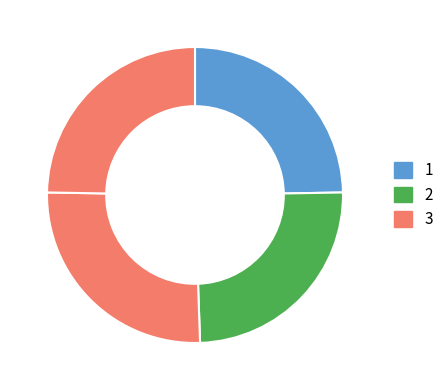

How many slices are in this pie chart?

4